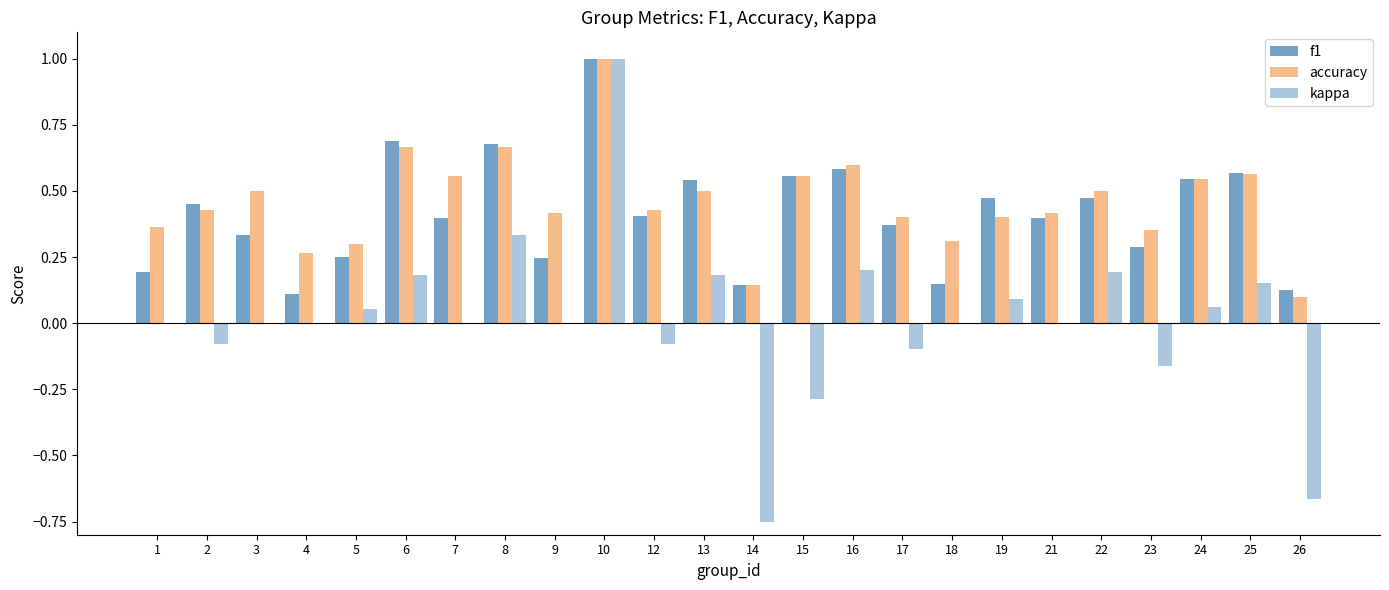

What is the minimum value for kappa?

-0.8